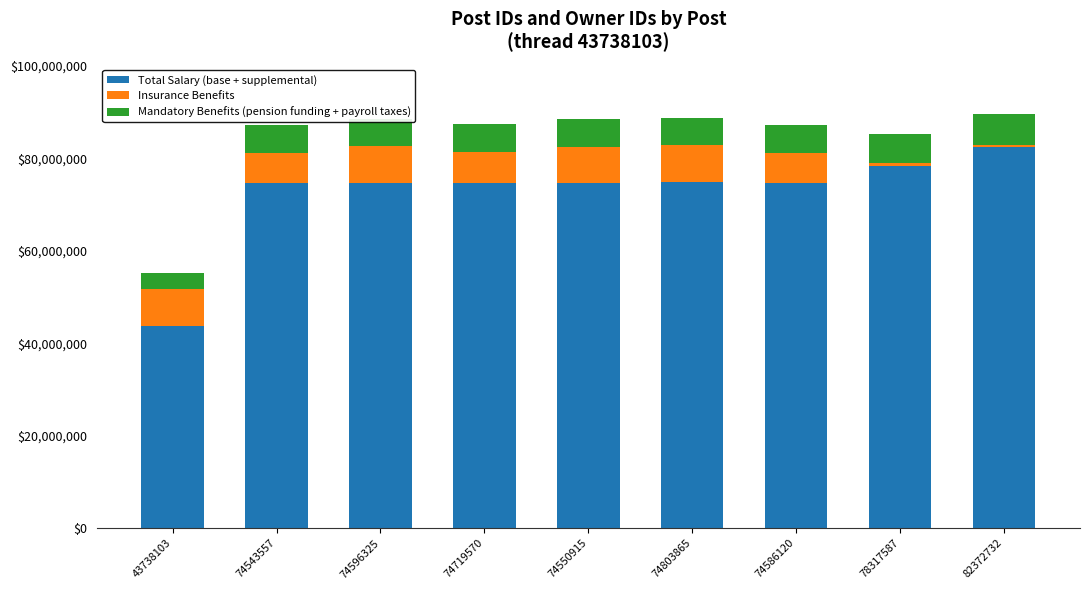

At which label does Total Salary (base + supplemental) reach its minimum?

43738103